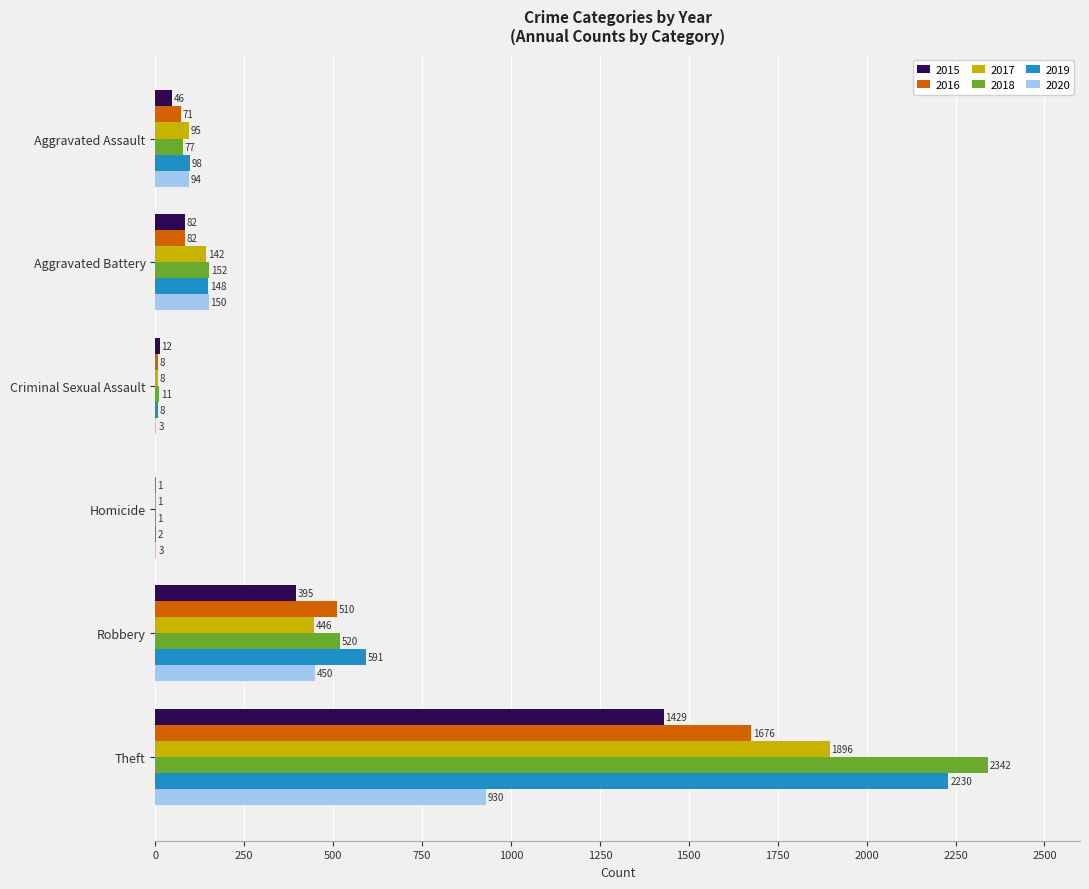

Between Homicide and Robbery, which series saw the biggest shift?

2019